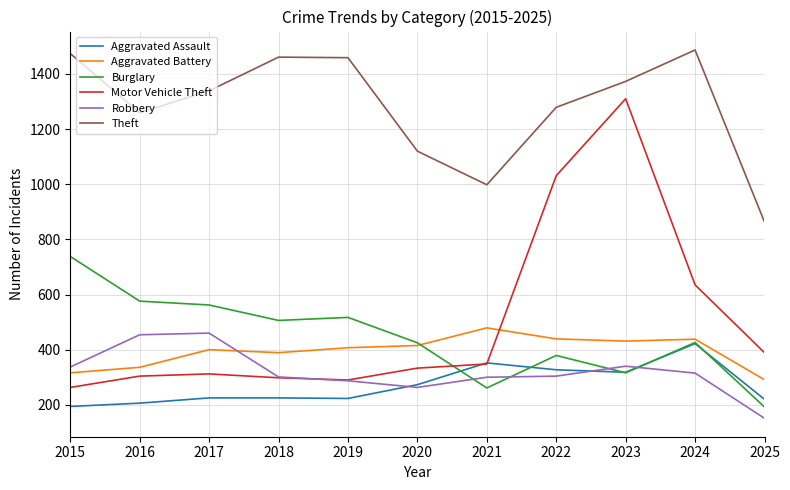

The Motor Vehicle Theft series shows 2051 at 2023. True or false?

False